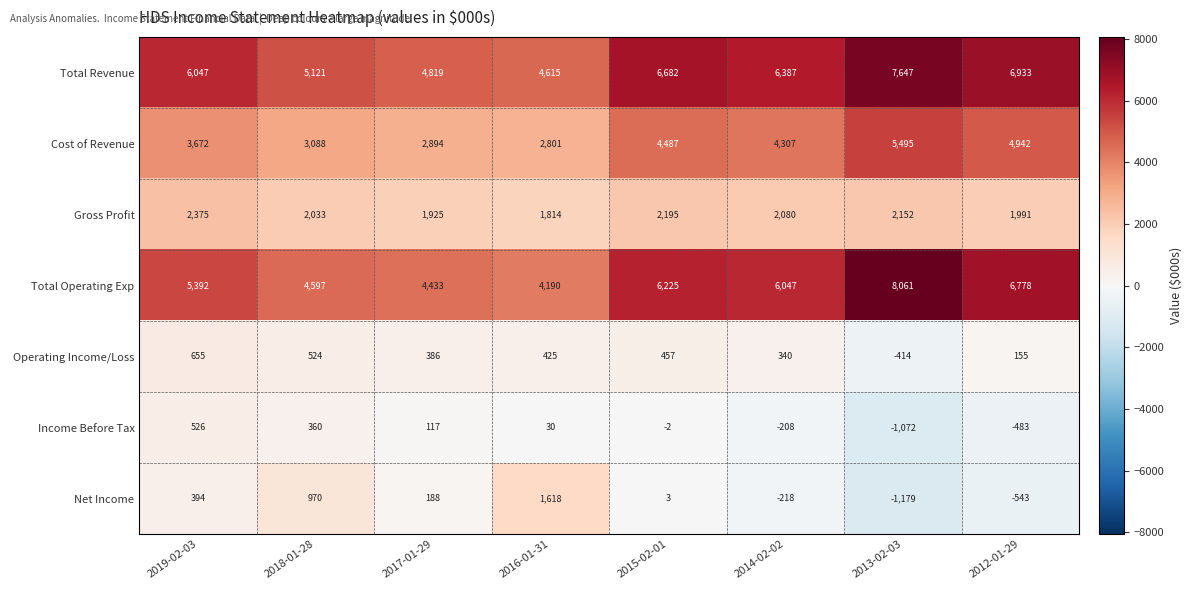

Rank the categories by Gross Profit value from lowest to highest.

2016-01-31, 2017-01-29, 2012-01-29, 2018-01-28, 2014-02-02, 2013-02-03, 2015-02-01, 2019-02-03